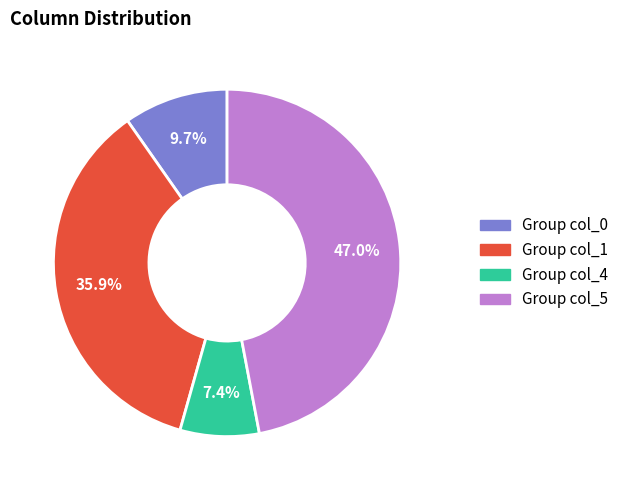

What percentage do Group col_4 and Group col_1 together represent?

43.3%